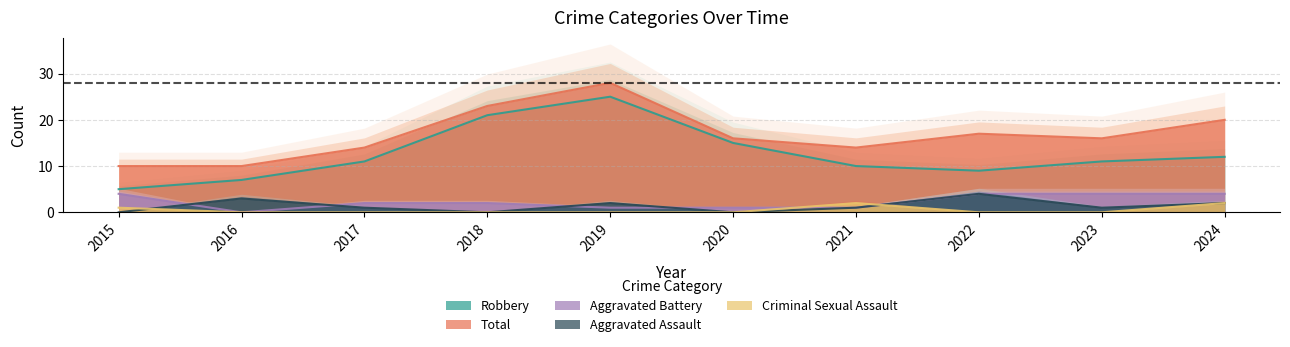

What is the approximate value of Total at 2024, to the nearest 10?

20